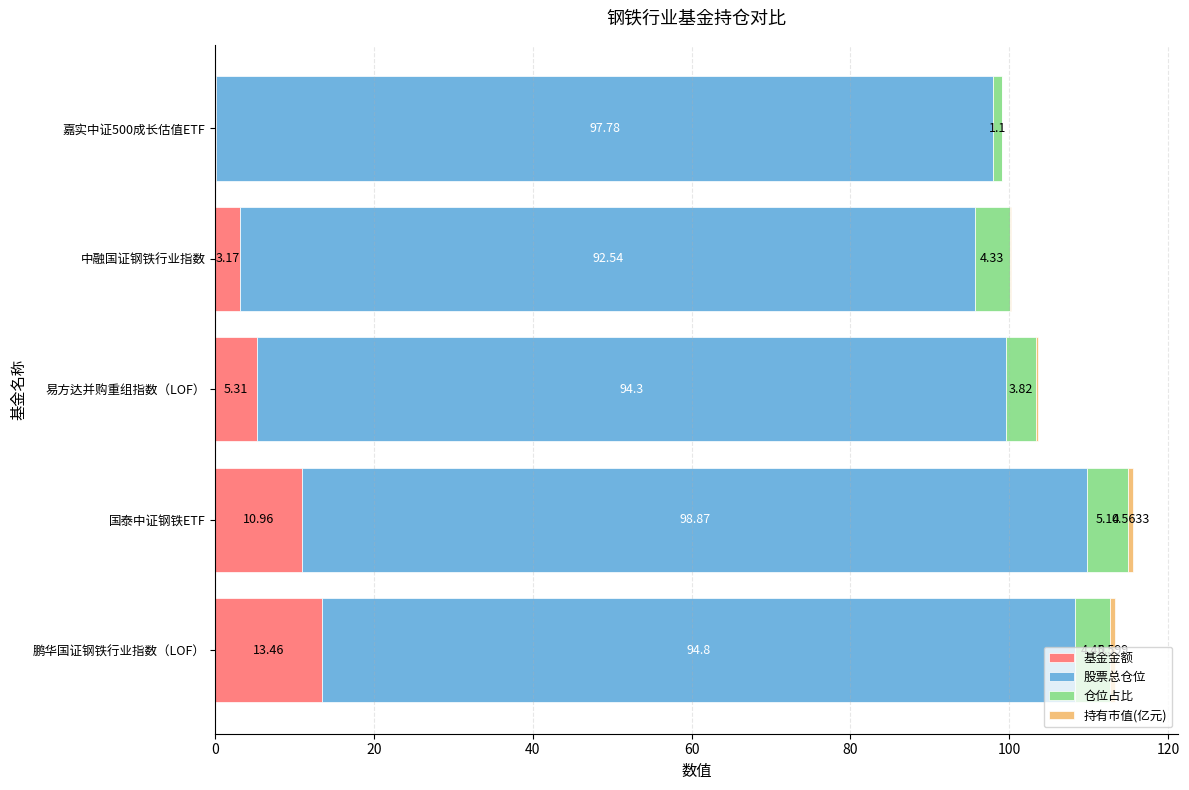

At which category is the sum across all series the highest?

国泰中证钢铁ETF